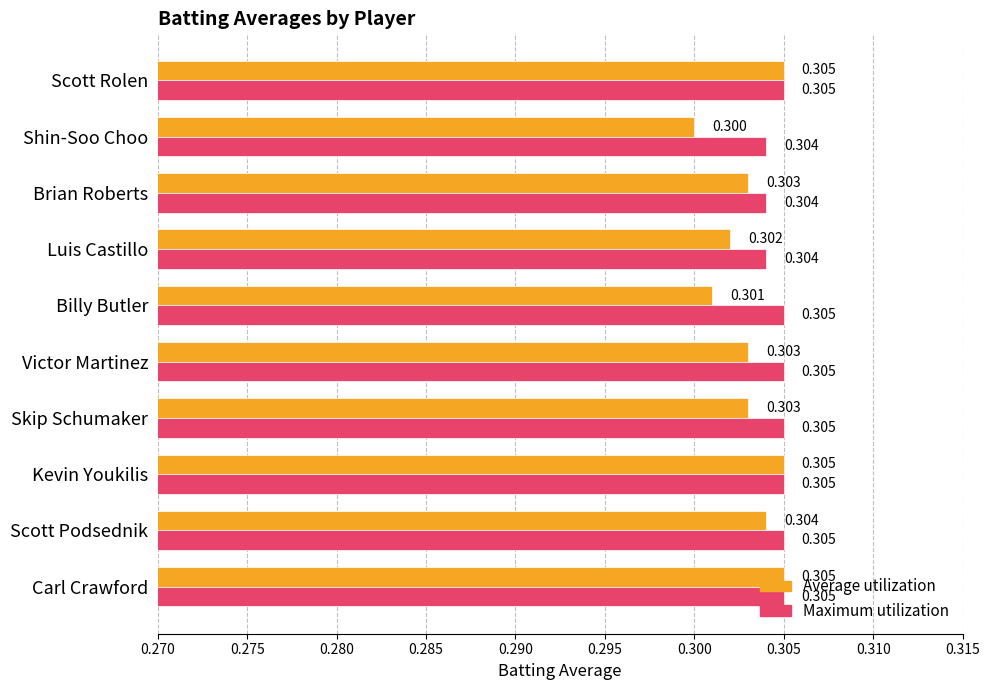

Which series has the largest total across all categories?

Maximum utilization